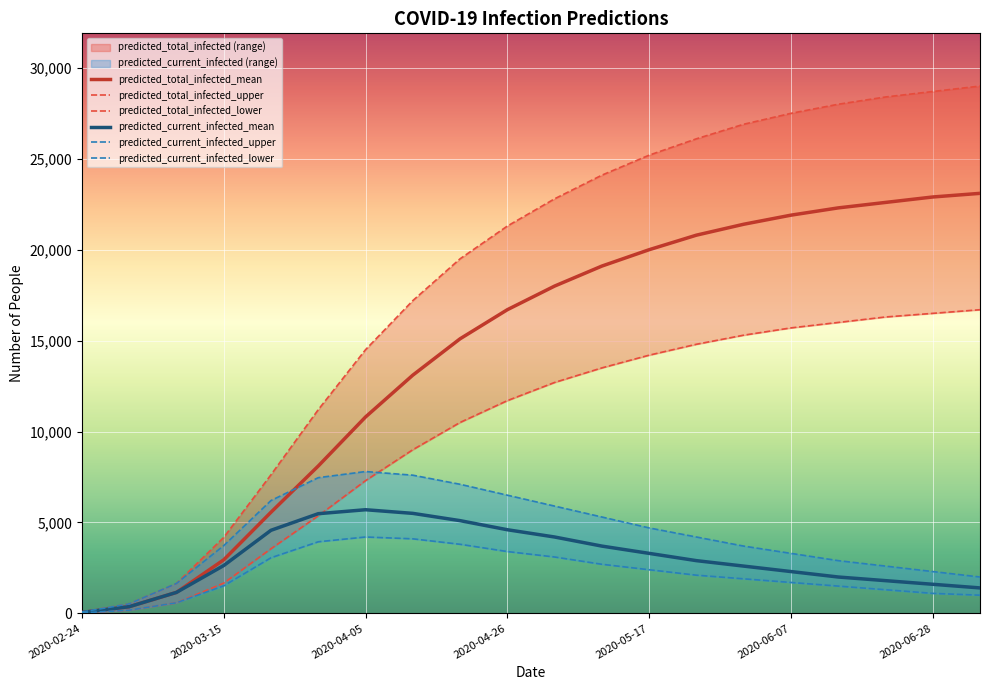

What is the difference between the maximum and minimum values in the predicted_total_infected_upper series?

28925